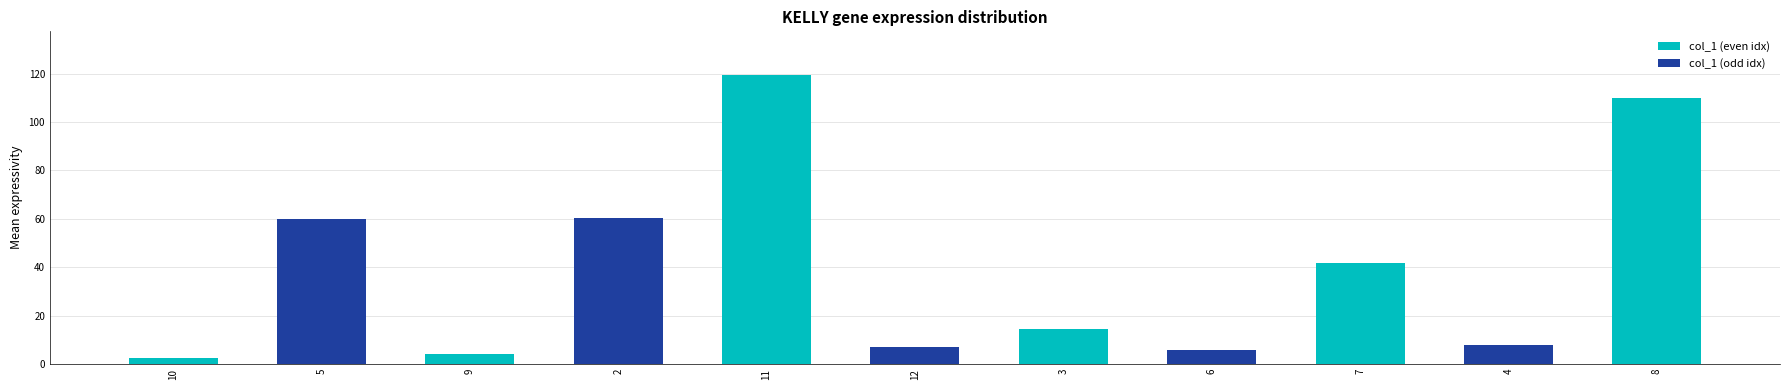

What is the smallest value displayed?

2.7